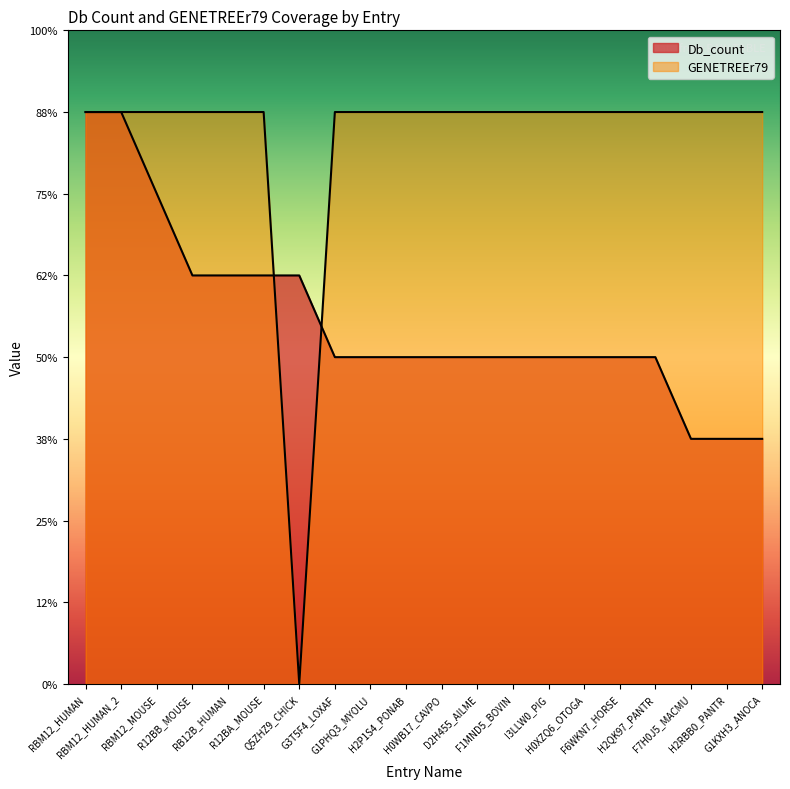

Is it true that GENETREEr79 equals 11 at G3T5F4_LOXAF?

False